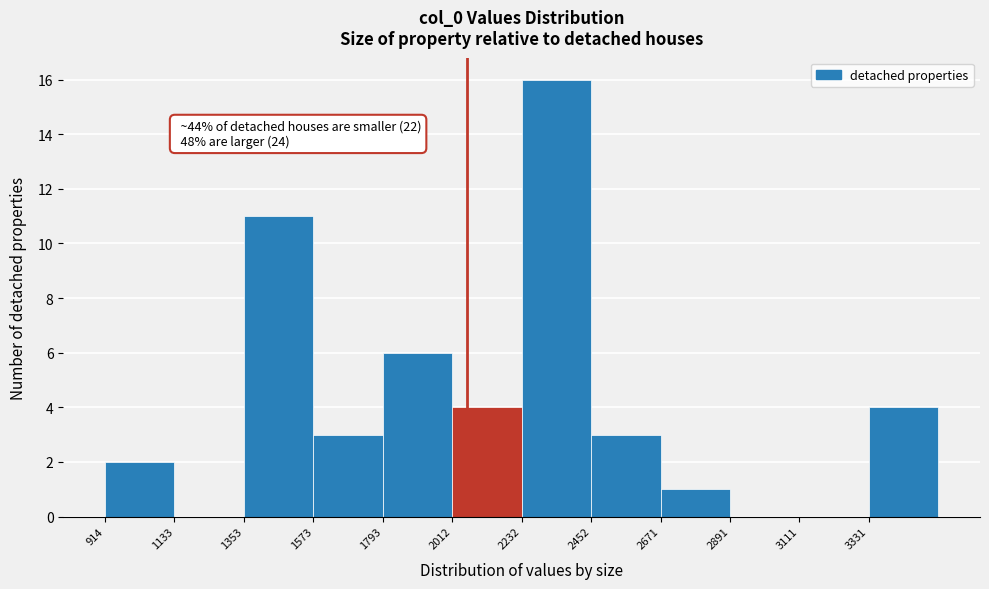

Over which range of the x-axis is the bar tallest?

2250 to 2450